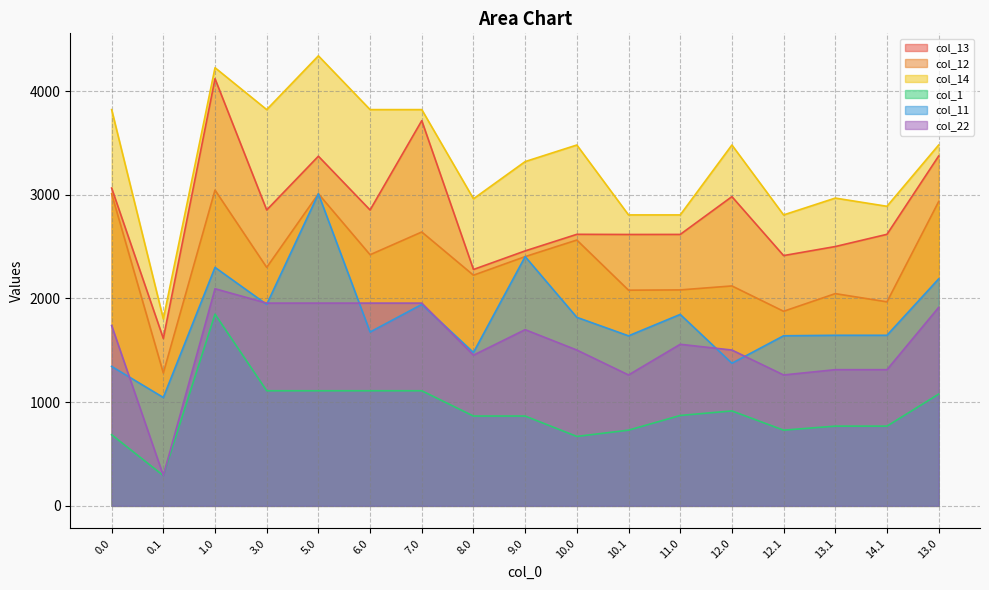

What are all the series names shown in the legend?

col_13, col_12, col_14, col_1, col_11, col_22